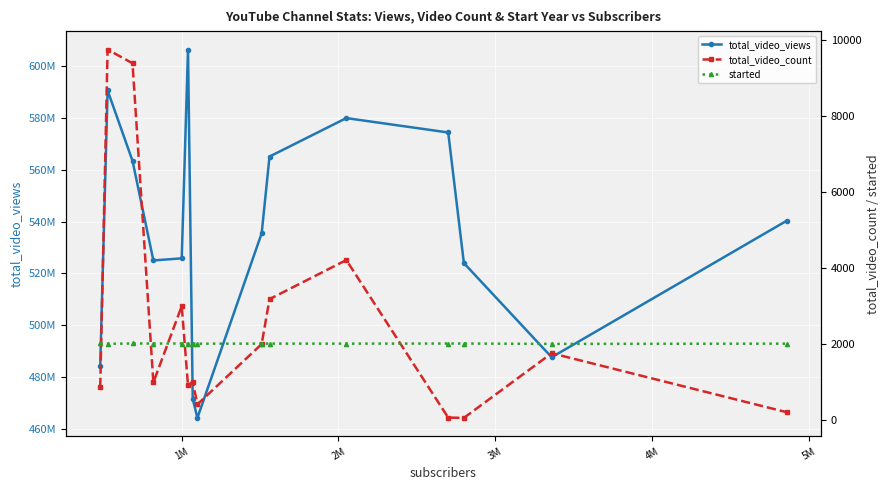

The value of total_video_count at 14 is 359. True or false?

False